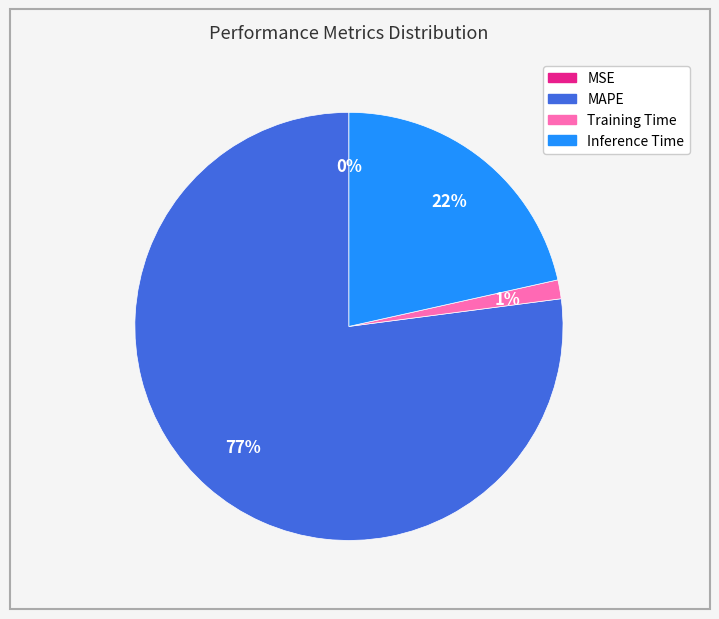

Does MAPE account for over 50% of the chart?

Yes